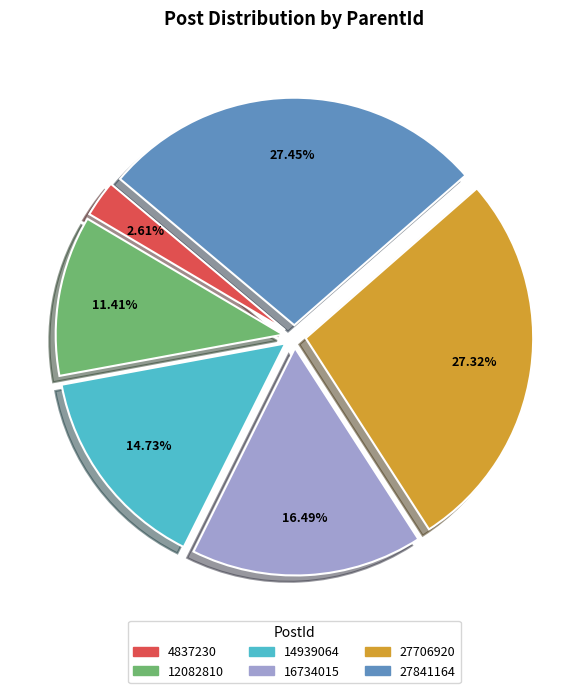

Between 14939064 and 4837230, which is larger?

14939064